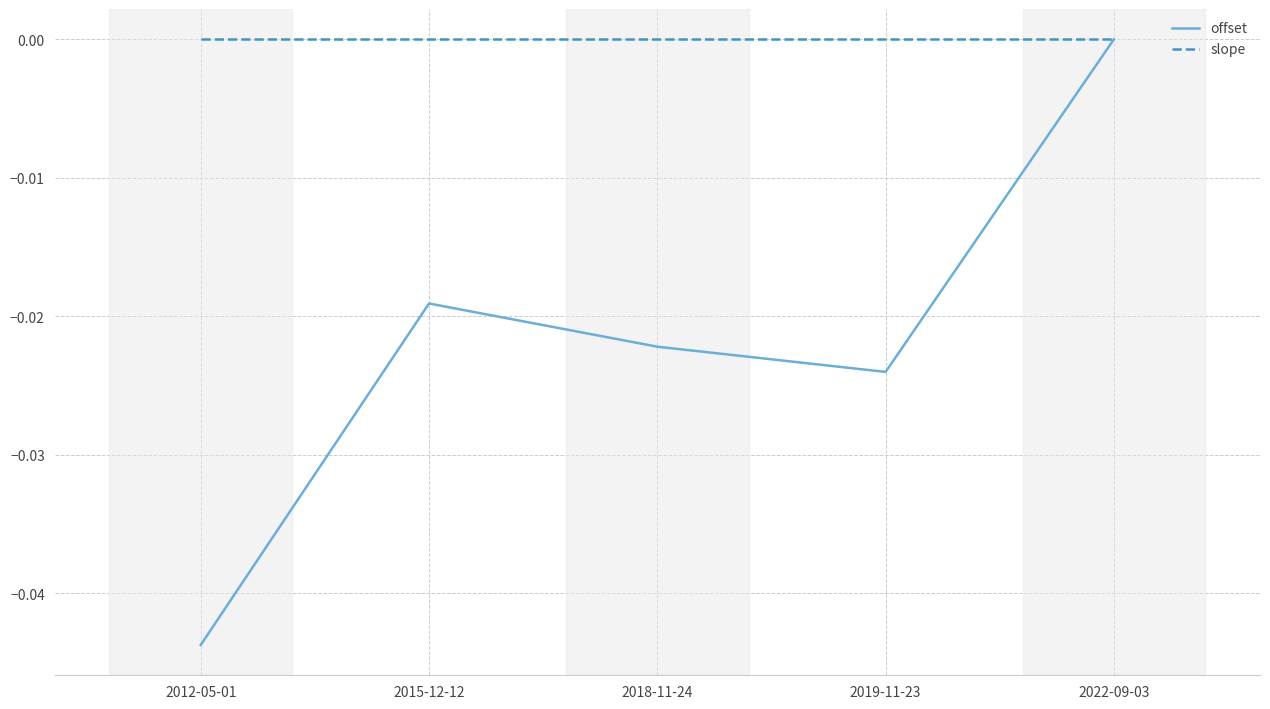

Rank the series at 2012-05-01 from lowest to highest value.

offset, slope